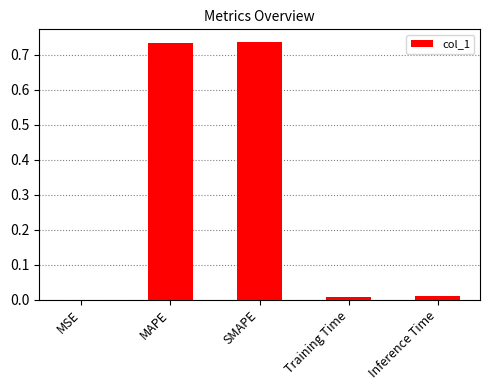

Between MAPE and Training Time, which is larger?

MAPE